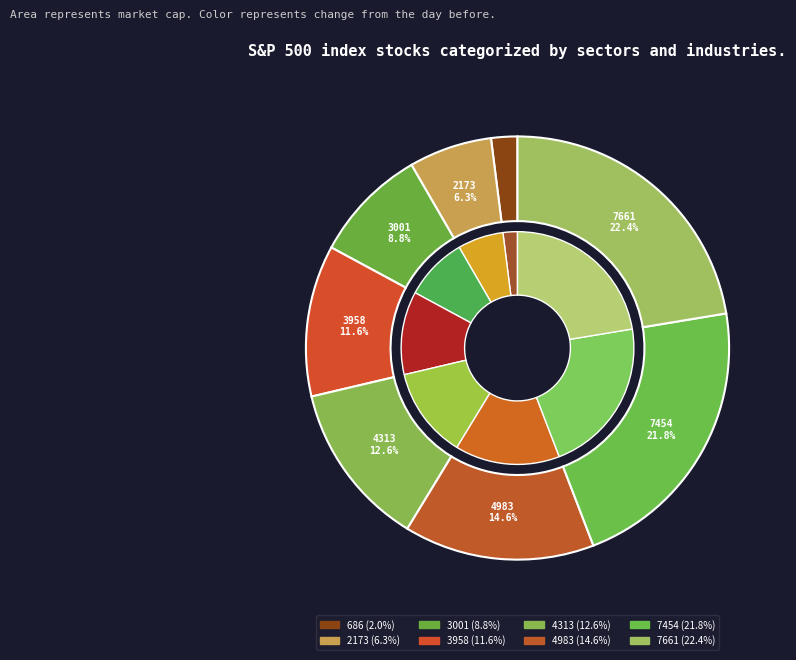

What is the change in value from 686 to 7454?

+6768